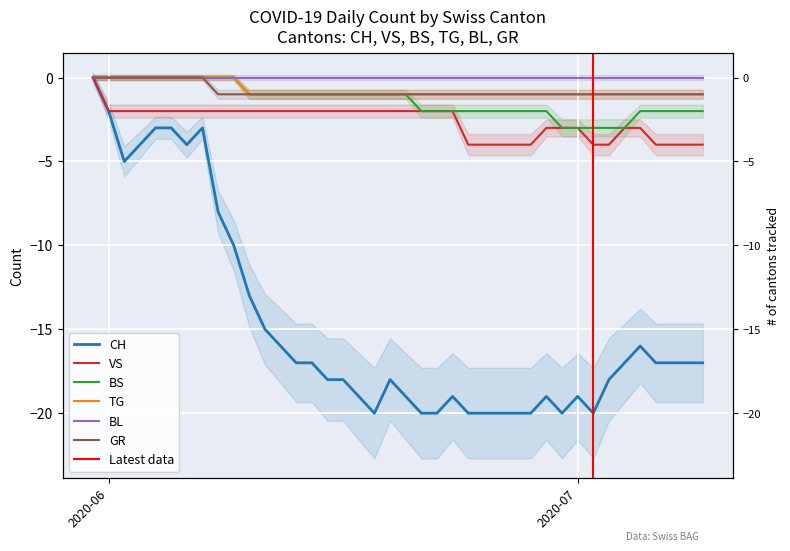

Is the value of VS at 2020-07-01 greater than the value of GR at 2020-06-16?

No